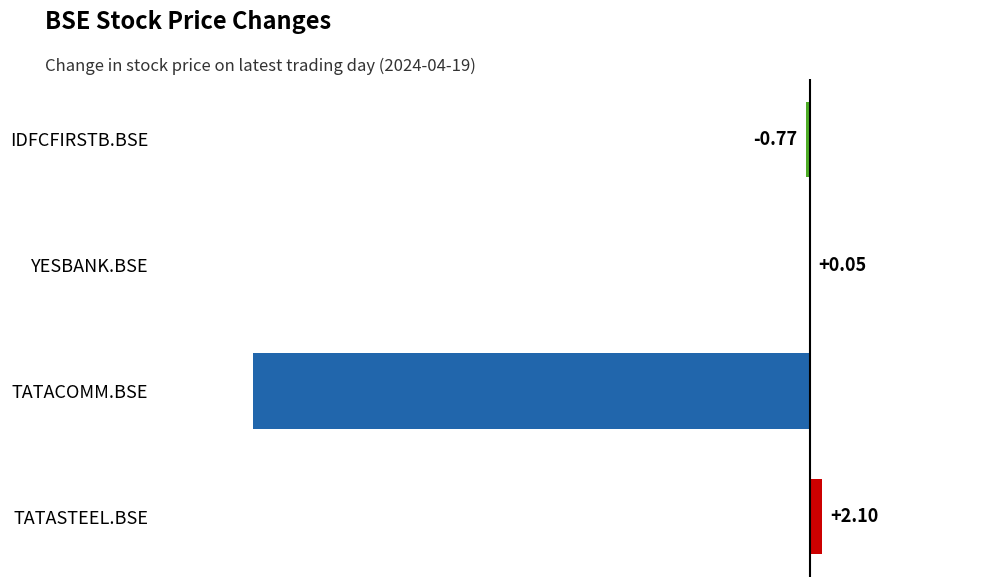

How many data points does each series have?

4